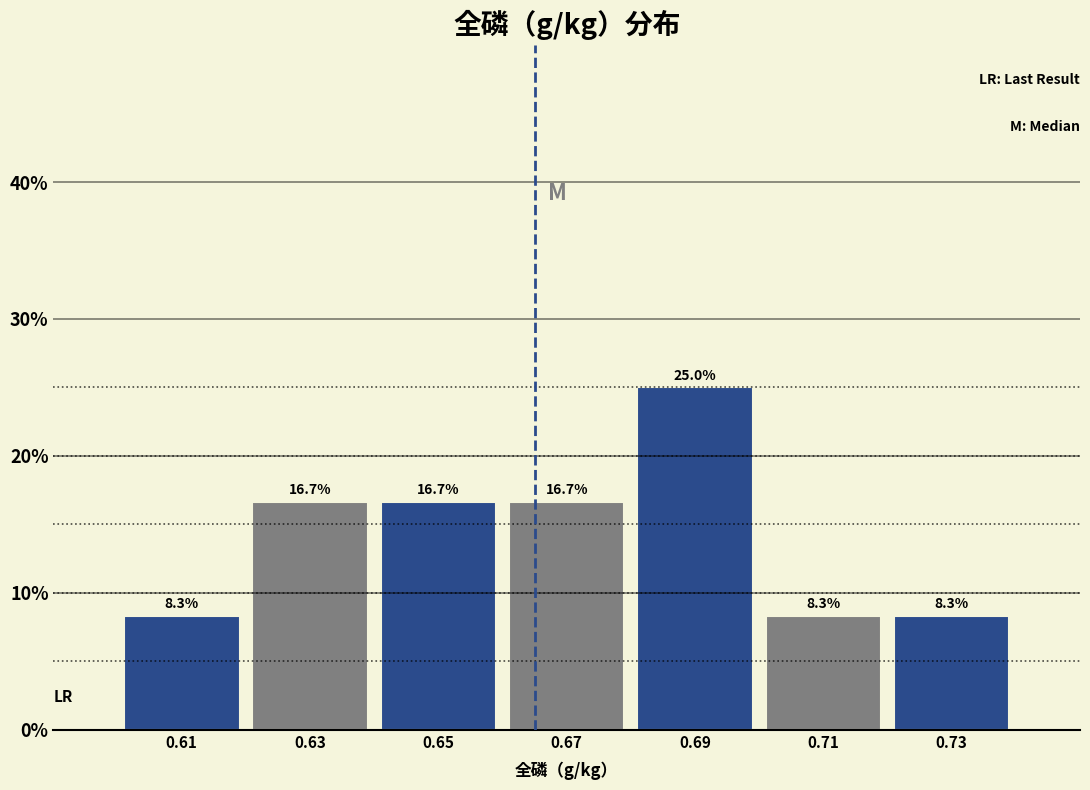

What is the height of the bar covering 0.64 to 0.66 on the x-axis?

16.7